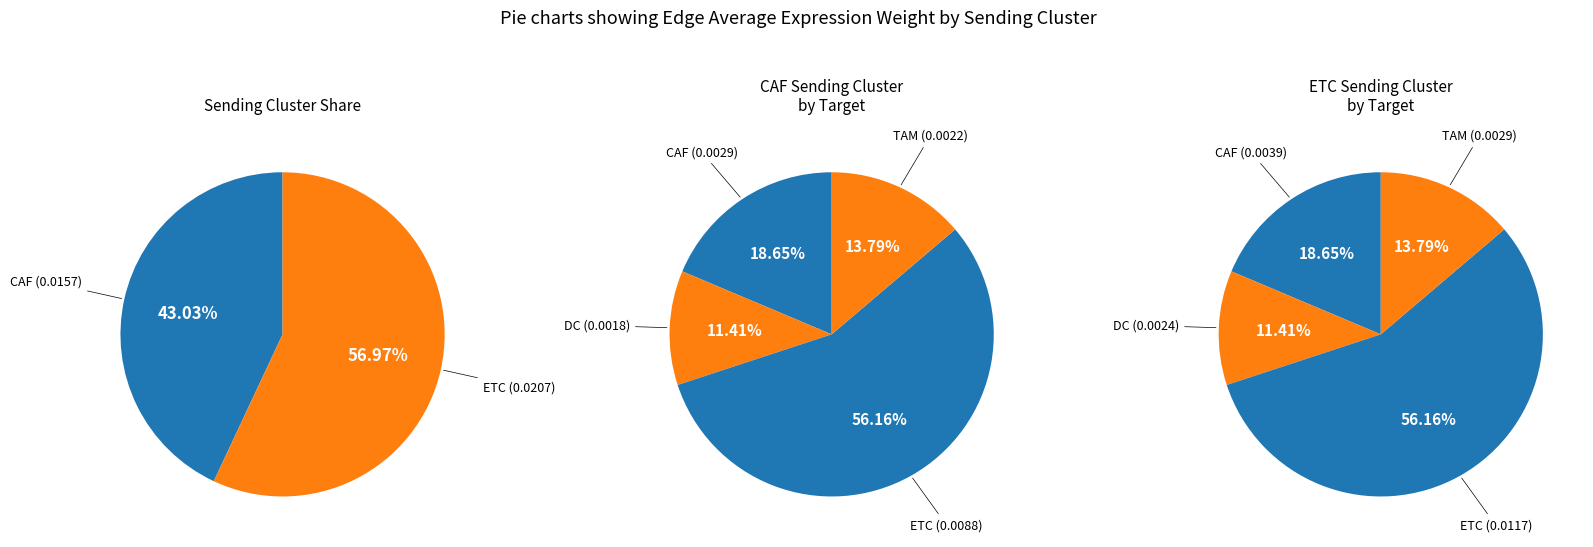

Which category has the biggest portion of the pie?

ETC